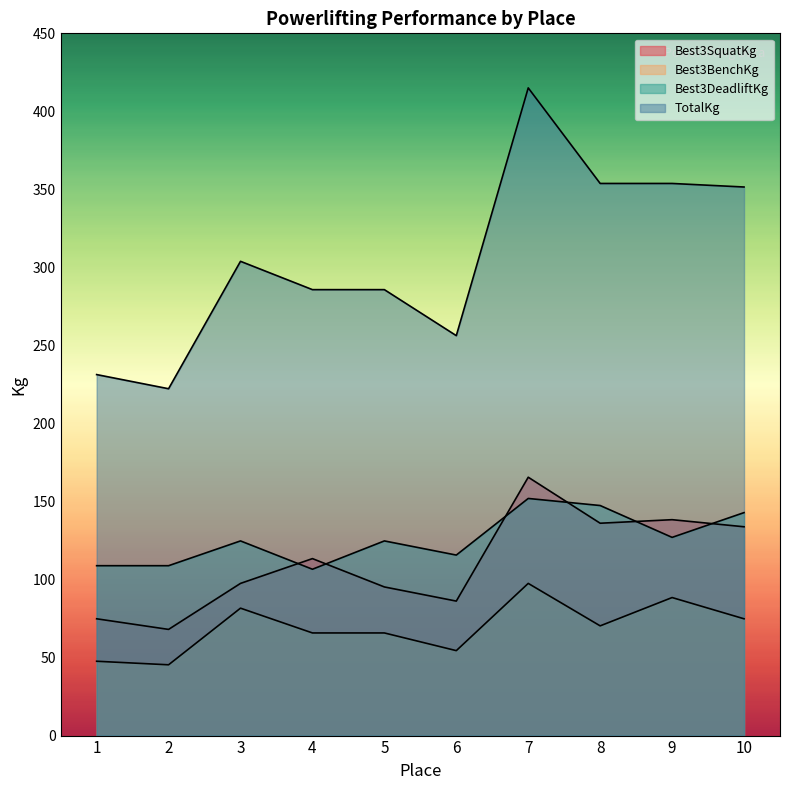

Does the chart display data point markers on the line(s)?

No